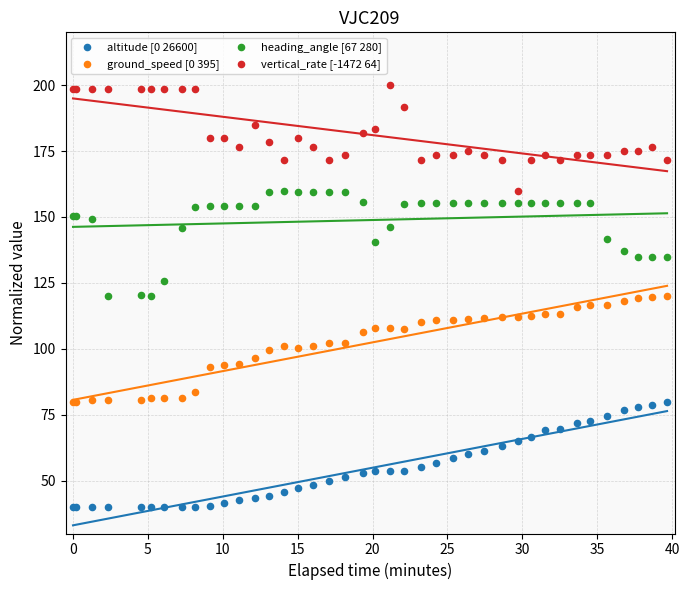

Which series contains the lowest Y value?

altitude [0 26600]